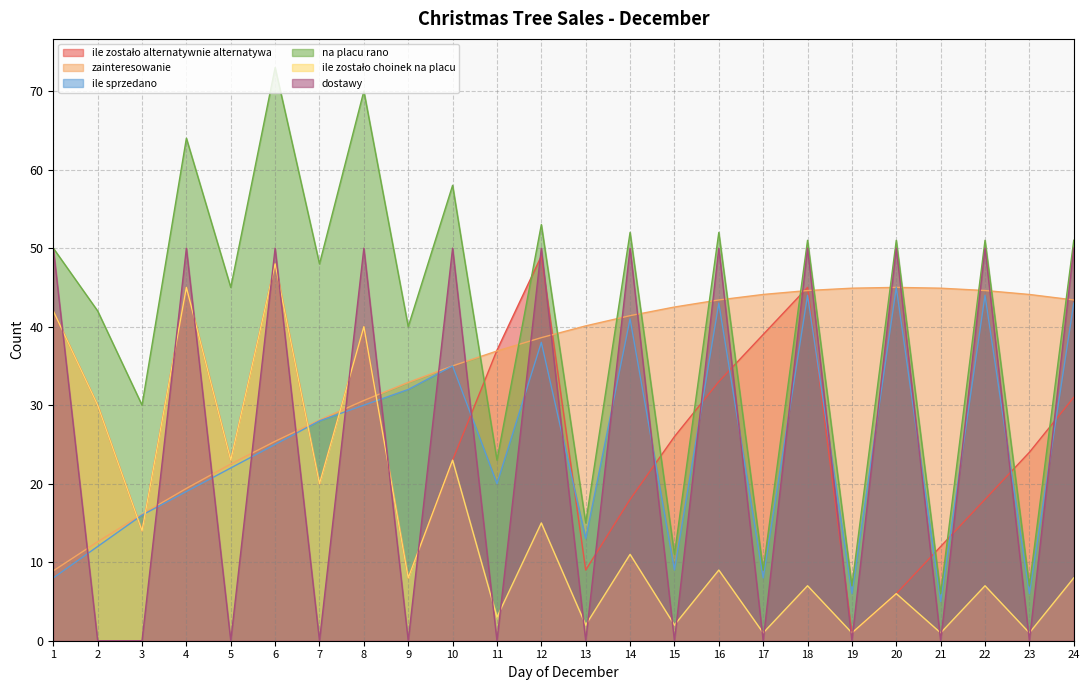

At which category is the sum across all series the highest?

6